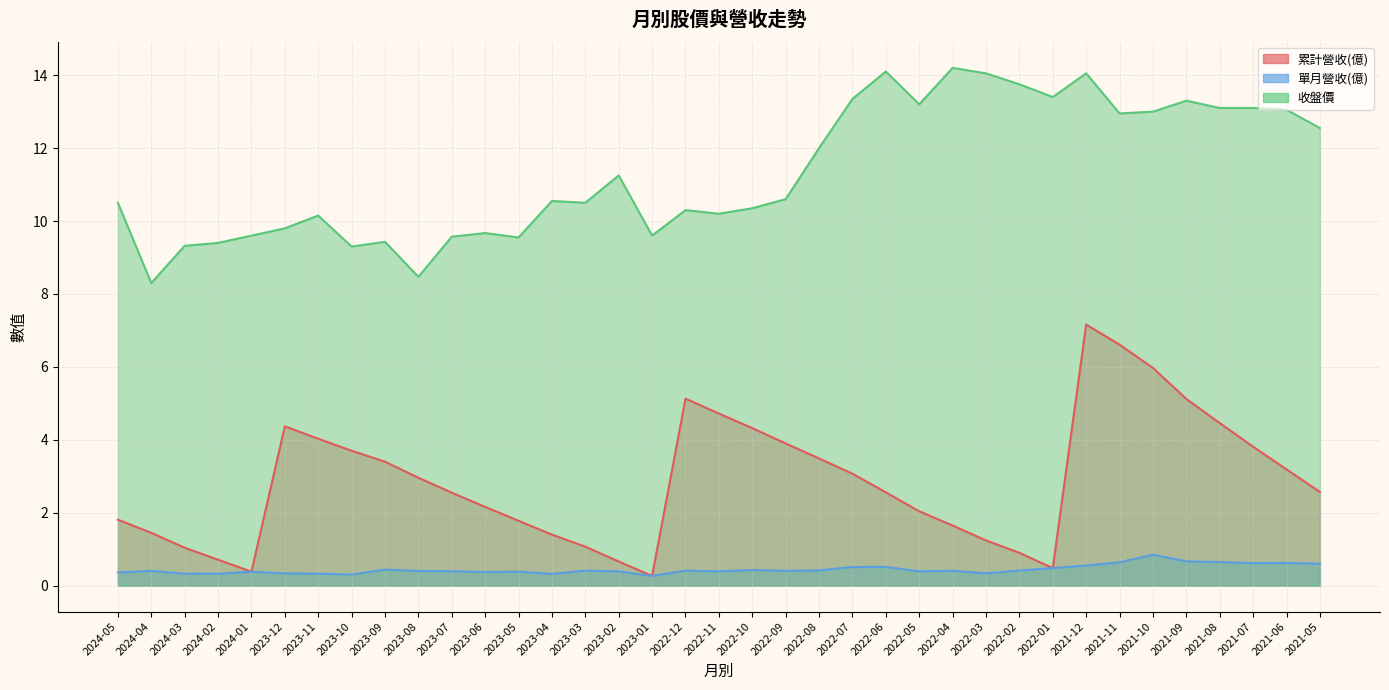

True or false: 累計營收(億) has more than 2 interior local peaks.

True